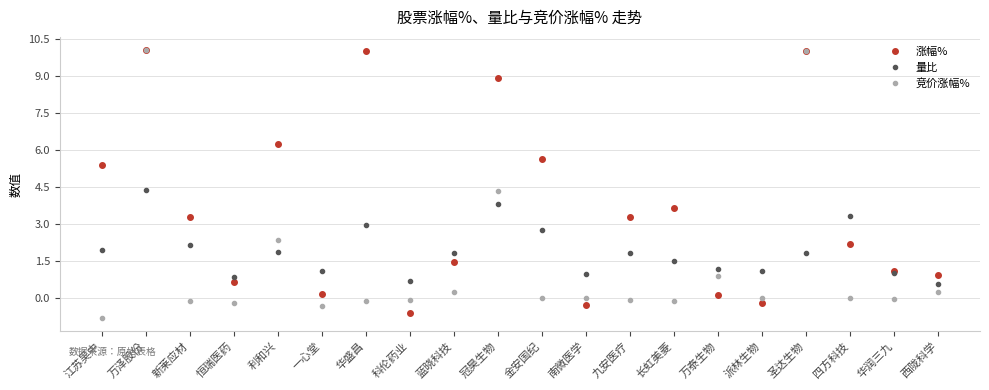

Which category has the lowest value in the 量比 series?

西陇科学